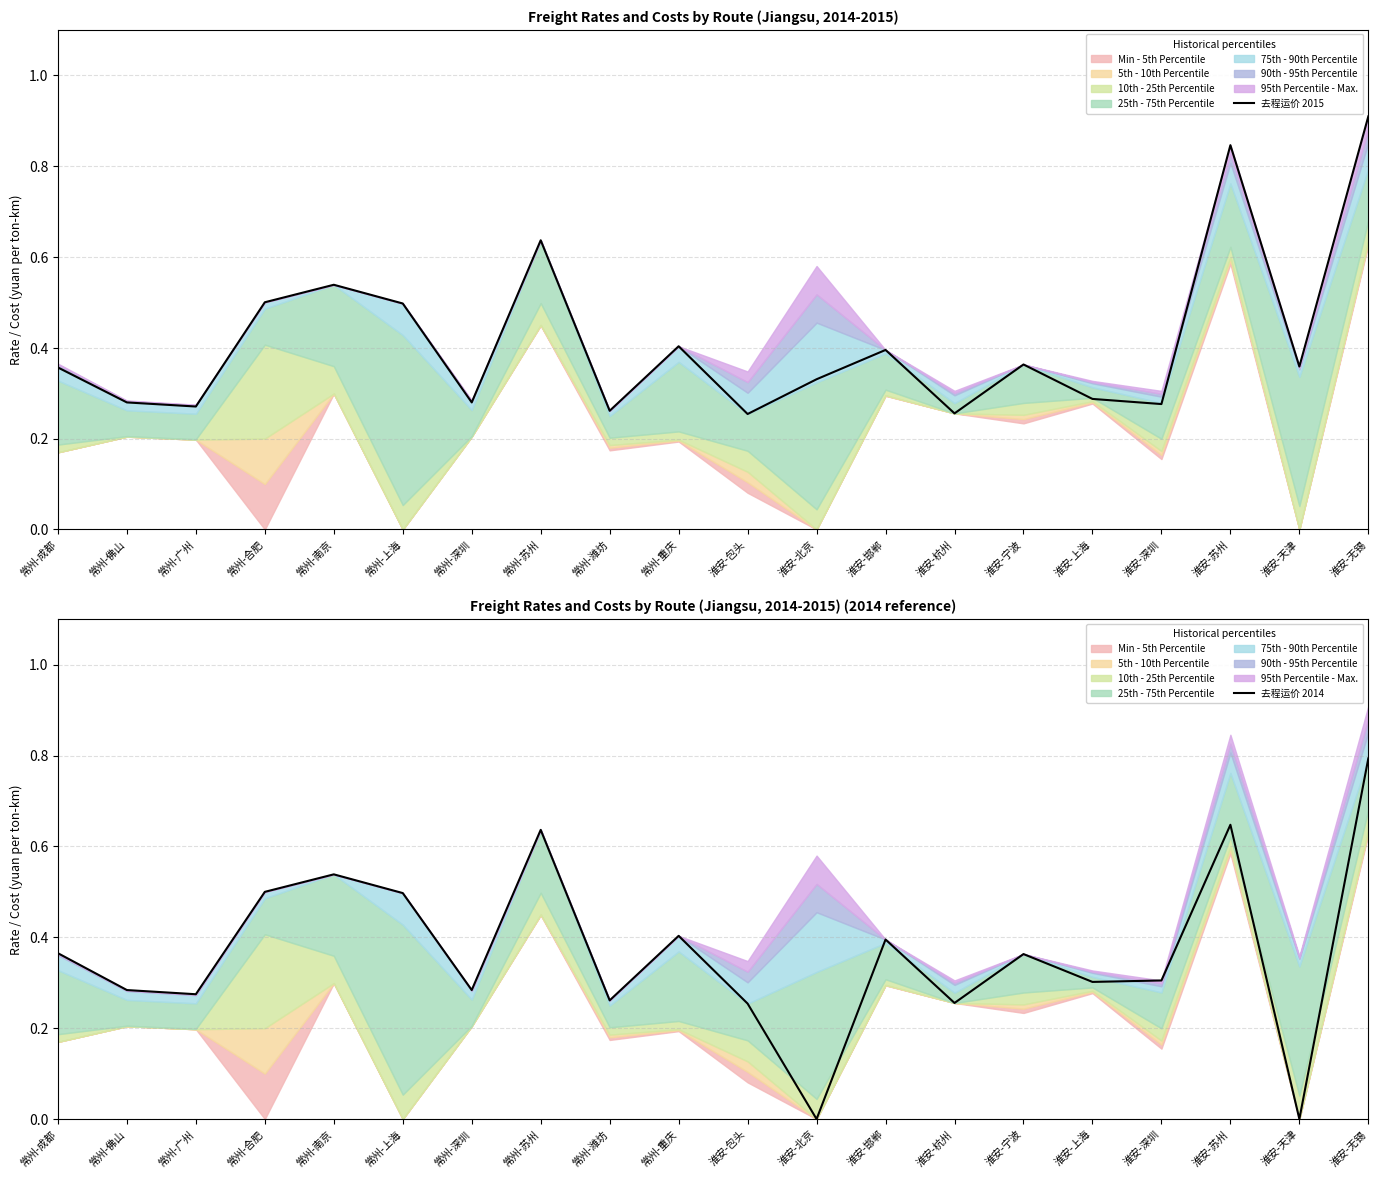

Reading left to right, what are all the values shown in this chart?

去程运价 2015: 0.4	0.3	0.3	0.5	0.5	0.5	0.3	0.6	0.3	0.4	0.3	0.3	0.4	0.3	0.4	0.3	0.3	0.8	0.4	0.9
去程运价 2014: 0.4	0.3	0.3	0.5	0.5	0.5	0.3	0.6	0.3	0.4	0.3	0.0	0.4	0.3	0.4	0.3	0.3	0.6	0.0	0.8